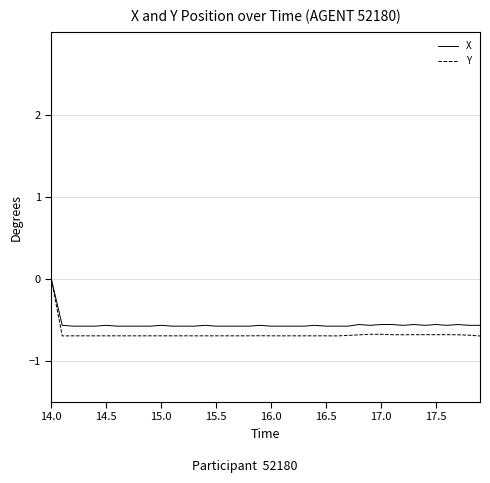

What is the smallest value displayed?

-0.7